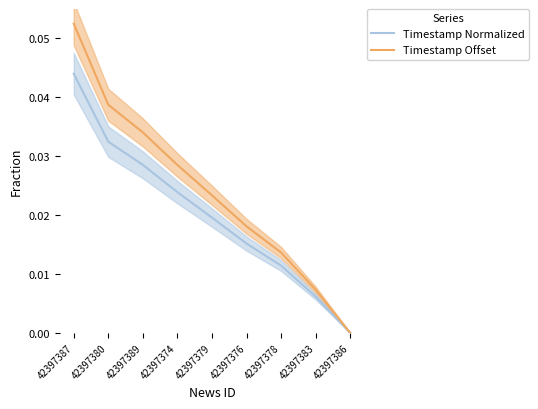

Is this an area chart (filled region under the line)?

No